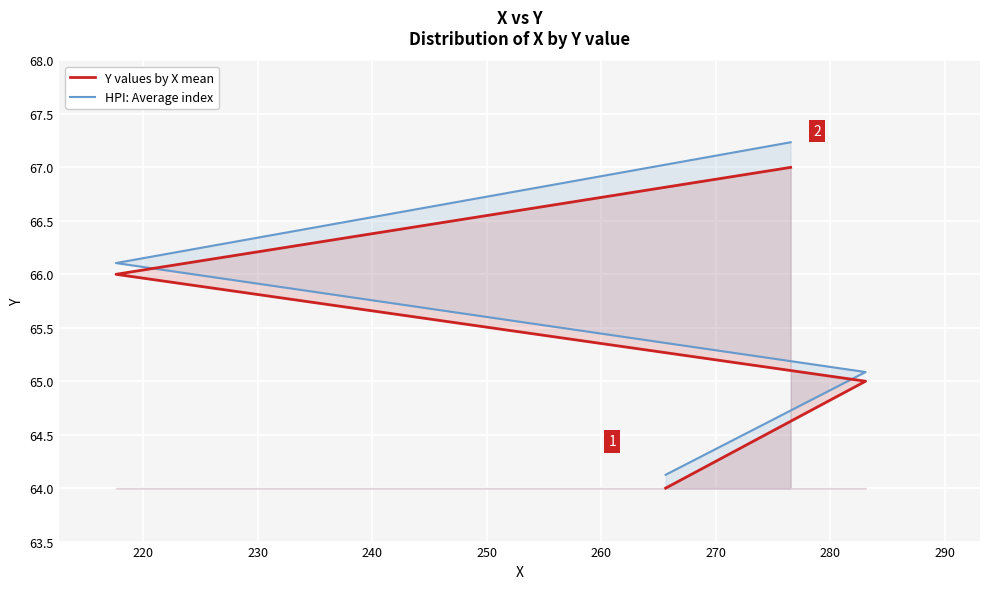

What is the lowest value of the HPI: Average index series?

64.1